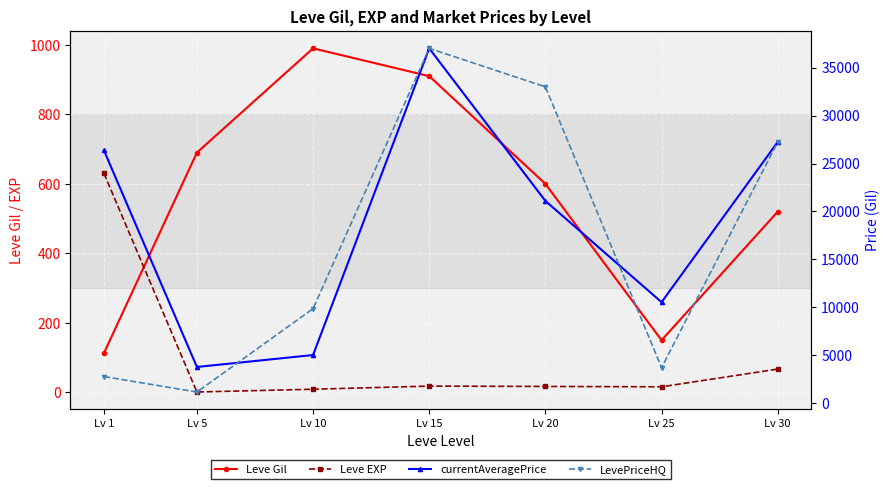

What is the difference between the currentAveragePrice values at Lv 10 and Lv 1?

21351